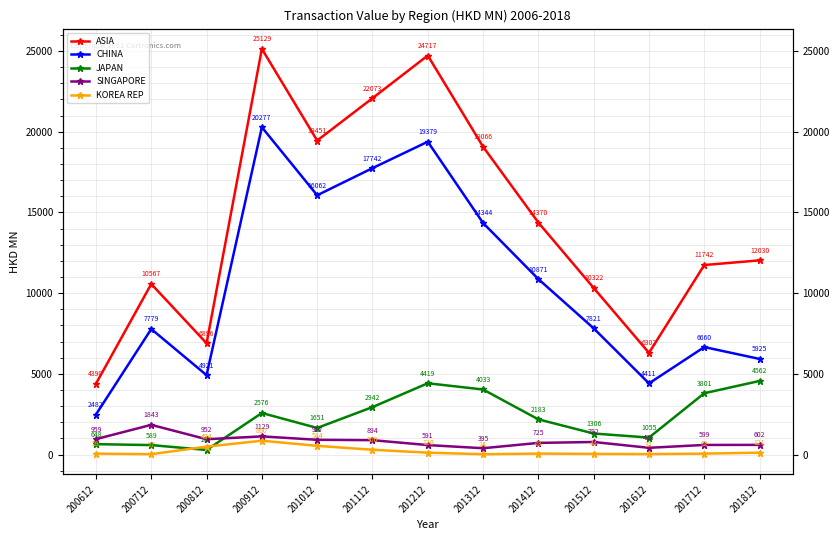

Reading left to right, what are all the values shown in this chart?

ASIA: 200612=4390.2	200712=10567.3	200812=6895.7	200912=25129.3	201012=19451.4	201112=22073.4	201212=24717.4	201312=19066.3	201412=14370.1	201512=10321.7	201612=6301.5	201712=11741.6	201812=12030.2
CHINA: 200612=2482.2	200712=7778.5	200812=4920.6	200912=20276.9	201012=16061.9	201112=17741.7	201212=19379.0	201312=14344.2	201412=10871.0	201512=7821.0	201612=4411.3	201712=6660.5	201812=5925.4
JAPAN: 200612=647.5	200712=589.4	200812=287.2	200912=2576.5	201012=1650.5	201112=2942.4	201212=4419.3	201312=4032.5	201412=2183.0	201512=1306.4	201612=1055.0	201712=3801.2	201812=4561.9
SINGAPORE: 200612=959.0	200712=1843.0	200812=952.2	200912=1128.9	201012=917.0	201112=894.0	201212=591.2	201312=395.2	201412=725.3	201512=781.8	201612=421.4	201712=598.7	201812=602.2
KOREA REP: 200612=59.1	200712=27.0	200812=494.4	200912=860.4	201012=544.2	201112=299.7	201212=120.0	201312=23.8	201412=63.1	201512=44.2	201612=32.0	201712=62.2	201812=120.7